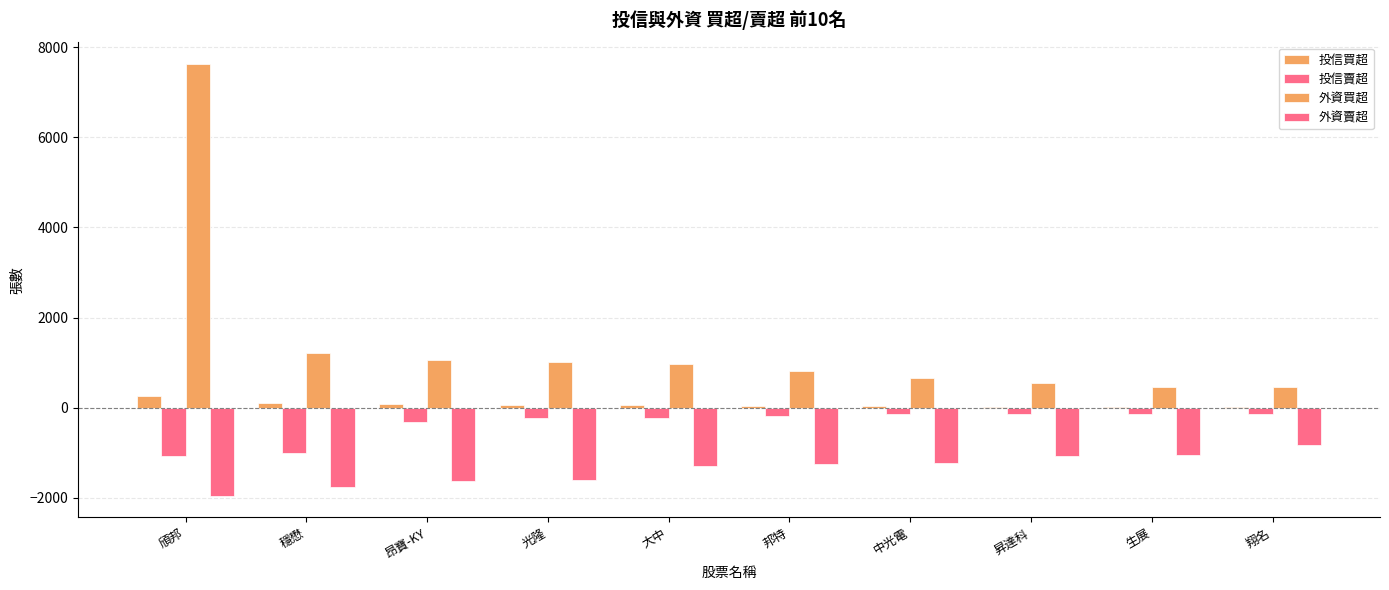

Reading left to right, extract all data points from this chart.

投信買超: 頎邦=264	穩懋=111	昂寶-KY=80	光隆=60	大中=50	邦特=46	中光電=36	昇達科=25	生展=24	翔名=15
投信賣超: 頎邦=-1079	穩懋=-1003	昂寶-KY=-321	光隆=-227	大中=-220	邦特=-176	中光電=-150	昇達科=-150	生展=-149	翔名=-140
外資買超: 頎邦=7628	穩懋=1208	昂寶-KY=1048	光隆=1006	大中=959	邦特=821	中光電=648	昇達科=543	生展=458	翔名=458
外資賣超: 頎邦=-1956	穩懋=-1753	昂寶-KY=-1624	光隆=-1605	大中=-1305	邦特=-1245	中光電=-1220	昇達科=-1063	生展=-1047	翔名=-831